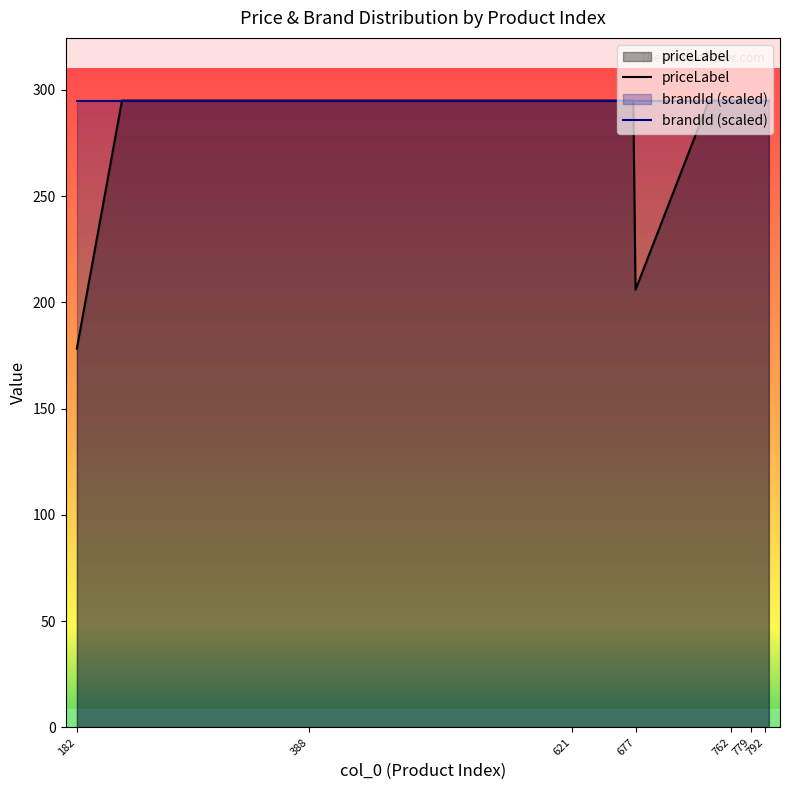

What is the minimum value shown in the chart?

178.3